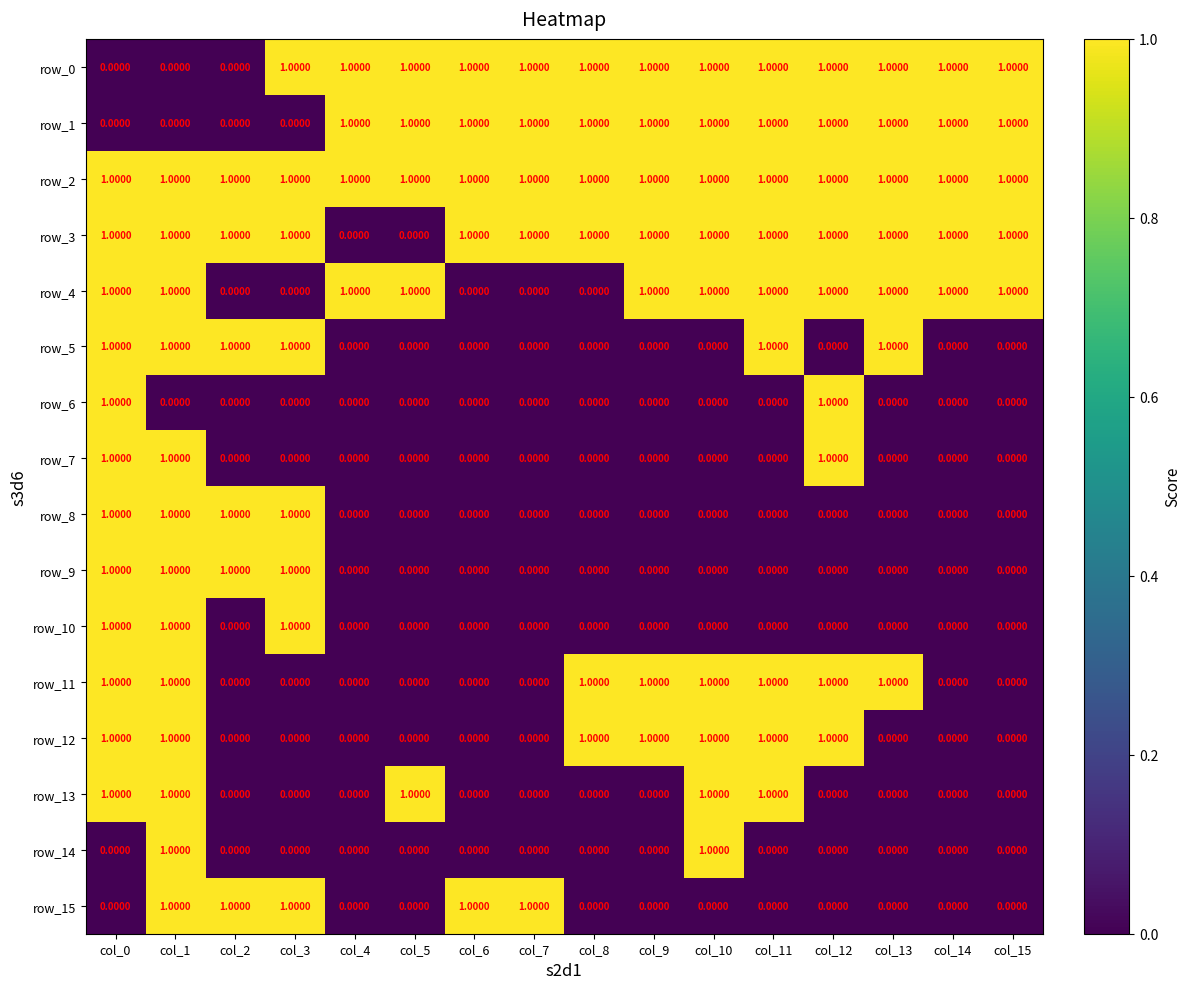

What is the difference between the highest and lowest values at col_6?

1